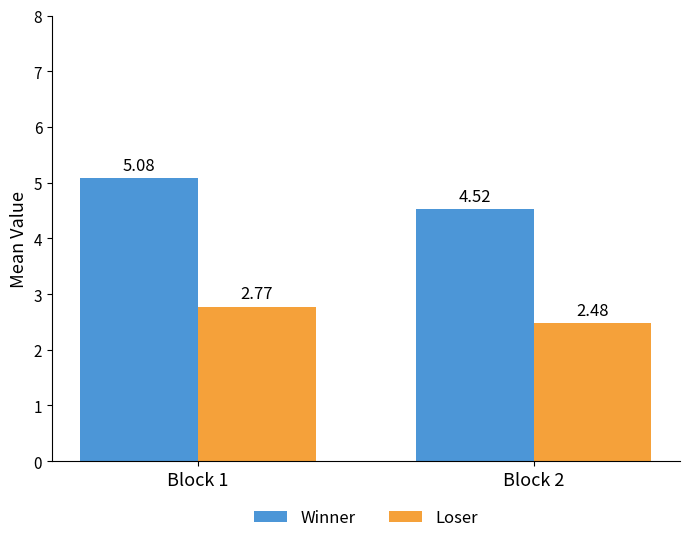

True or false: Winner has a value of 4.5 at Block 2.

True